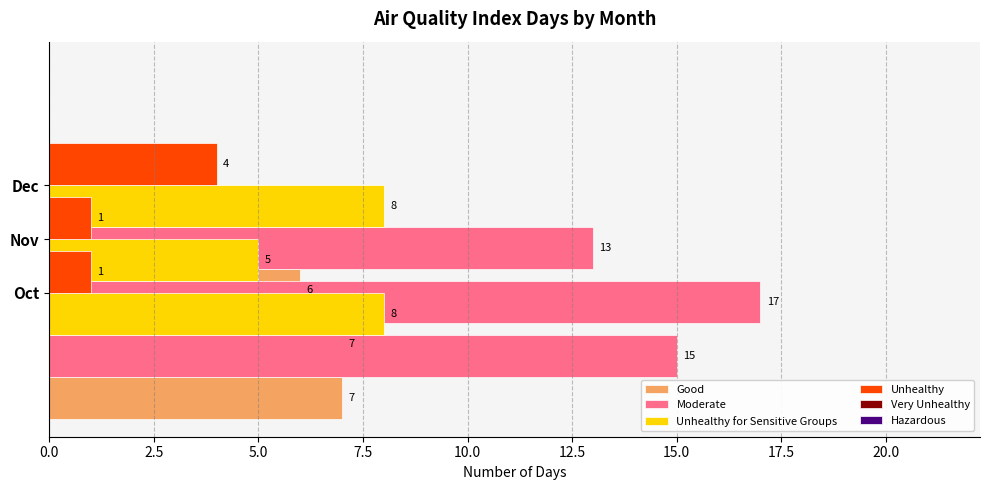

Reading right to left, transcribe all the data shown in this chart.

Good: 6.0	7.0	7.0
Moderate: 13.0	17.0	15.0
Unhealthy for Sensitive Groups: 8.0	5.0	8.0
Unhealthy: 4.0	1.0	1.0
Very Unhealthy: 0.8	0.8	0.8
Hazardous: 0.8	0.8	0.8